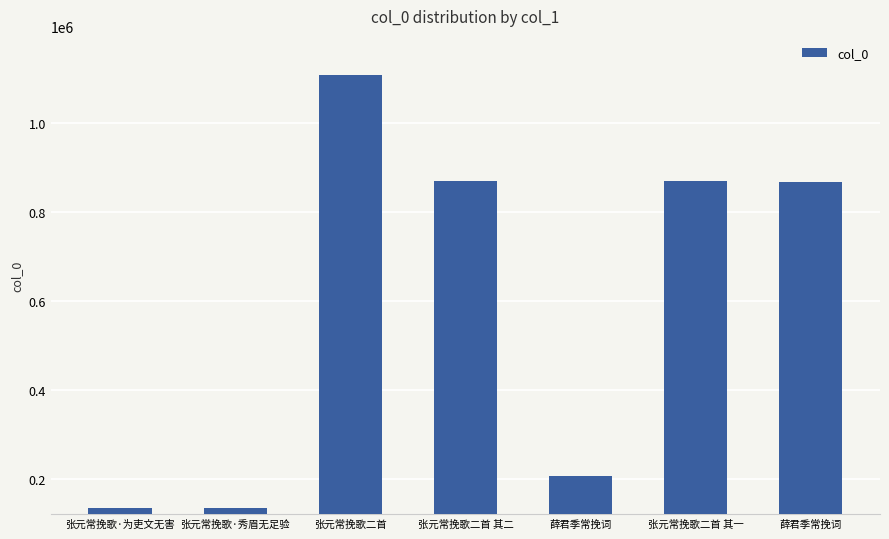

Are the bars horizontal?

No